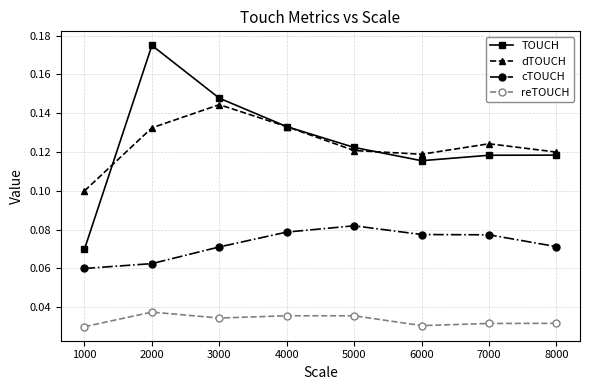

List the series in order of their peak value, lowest first.

reTOUCH, cTOUCH, dTOUCH, TOUCH